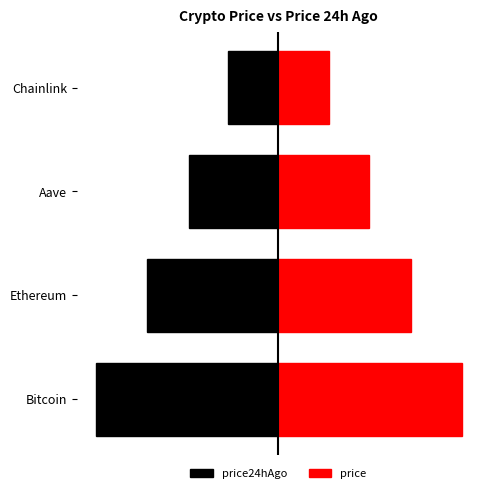

Reading left to right, what are all the values shown in this chart?

price24hAgo: -5.1	-3.6	-2.5	-1.4
price: 5.1	3.6	2.5	1.4